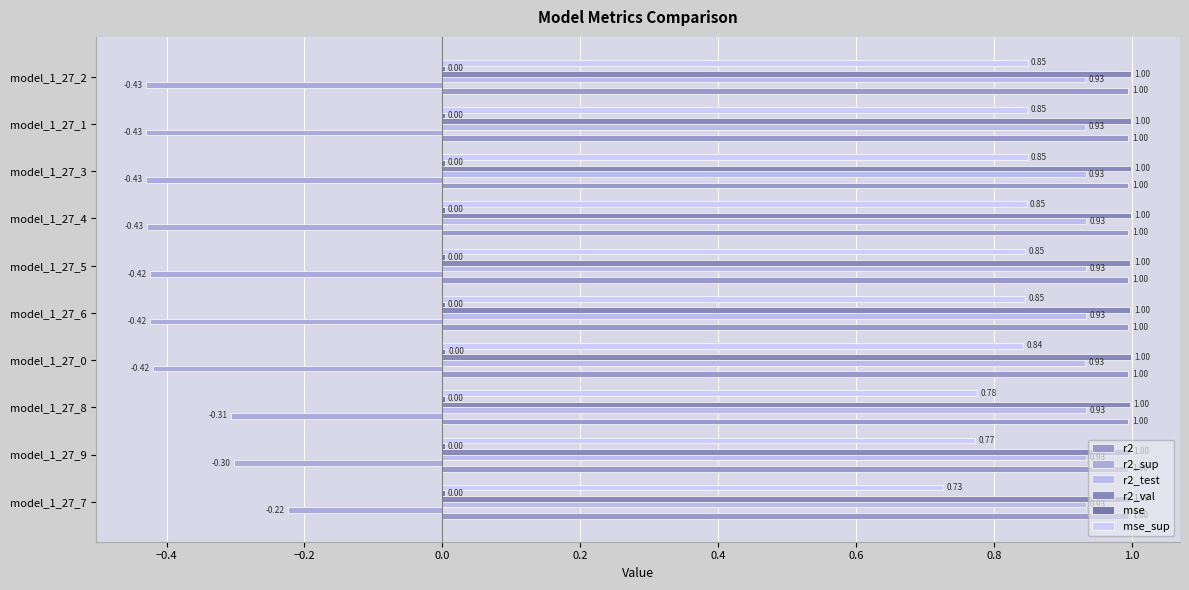

Count the number of data series in this chart.

6